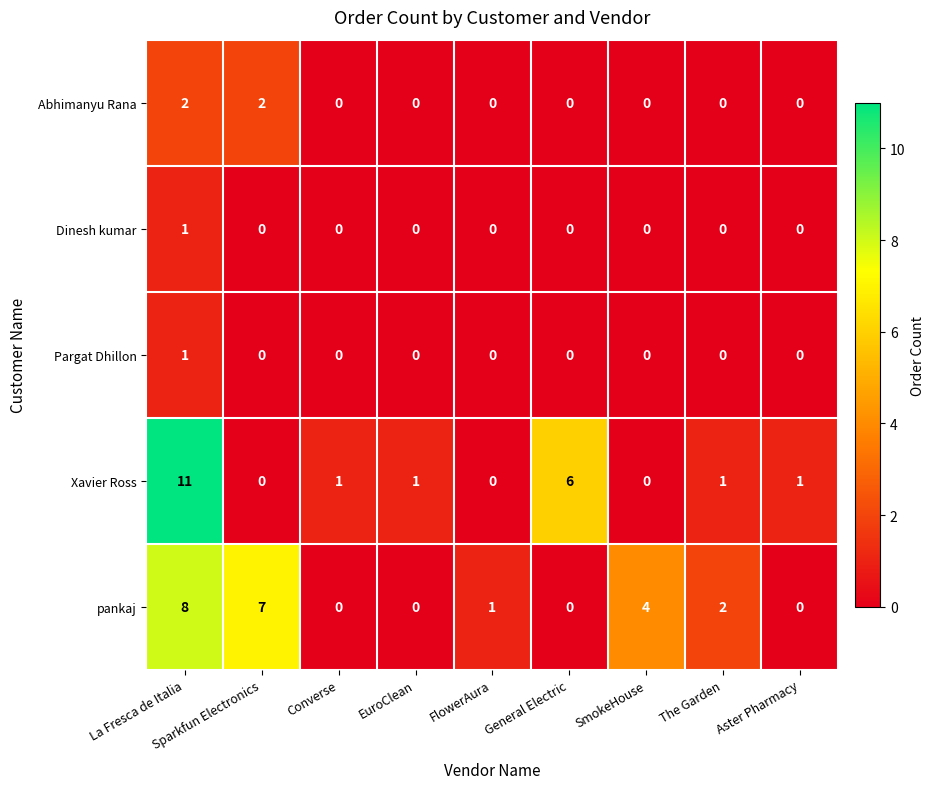

What is the difference between the second highest and second lowest values in the pankaj series?

7